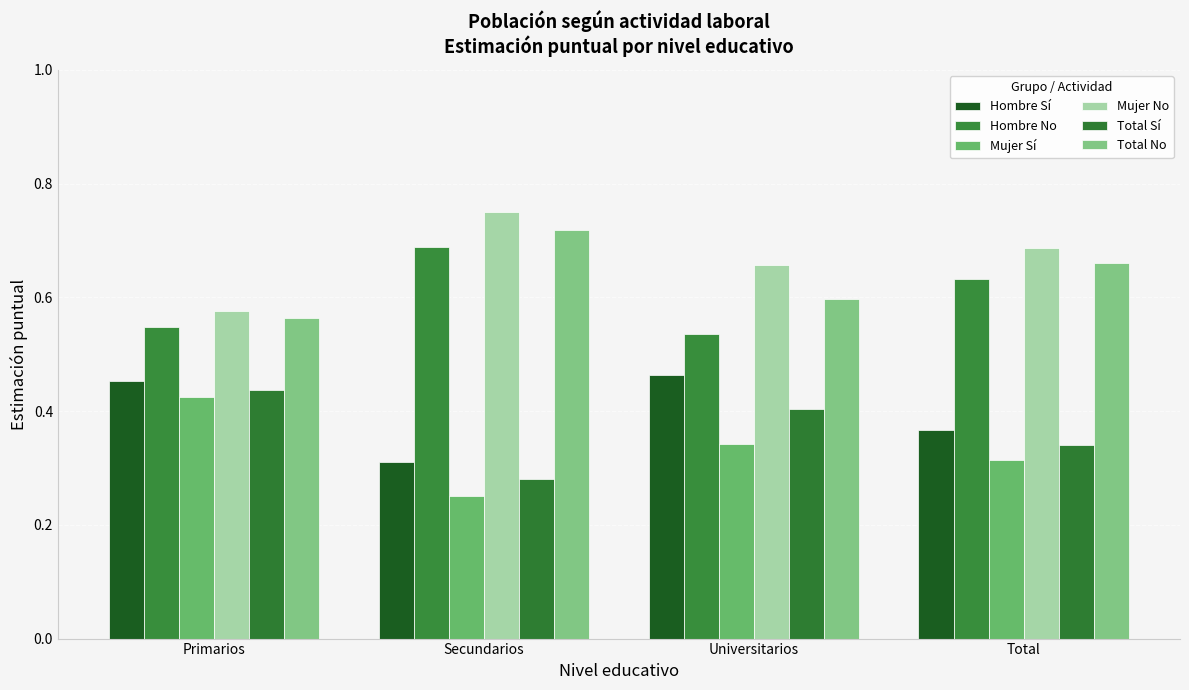

Rank the series by their maximum value, from highest to lowest.

Mujer No, Total No, Hombre No, Hombre Sí, Total Sí, Mujer Sí